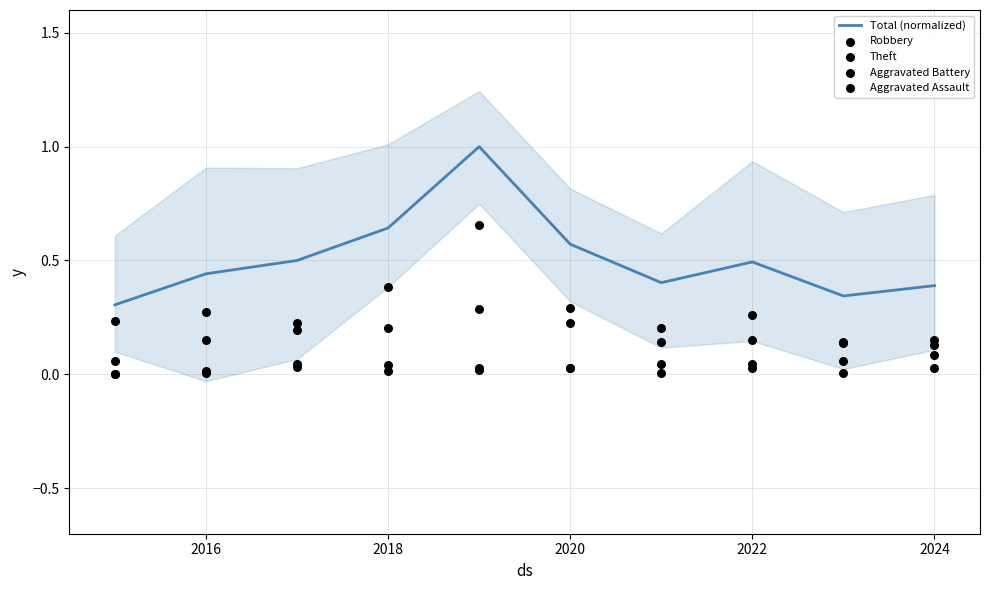

What is the highest value of the Total (normalized) series?

1.0